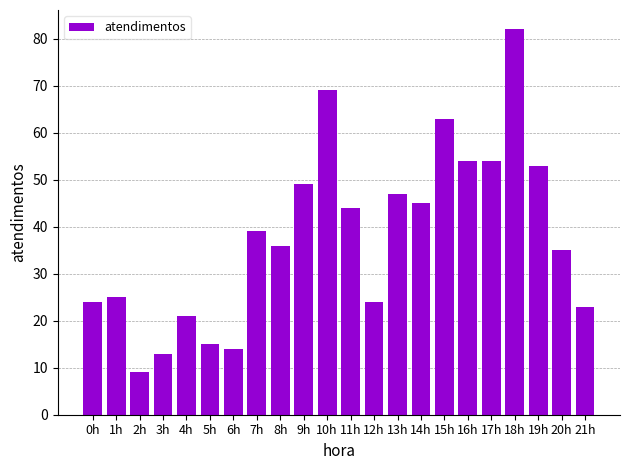

What position from the right is 14h?

8